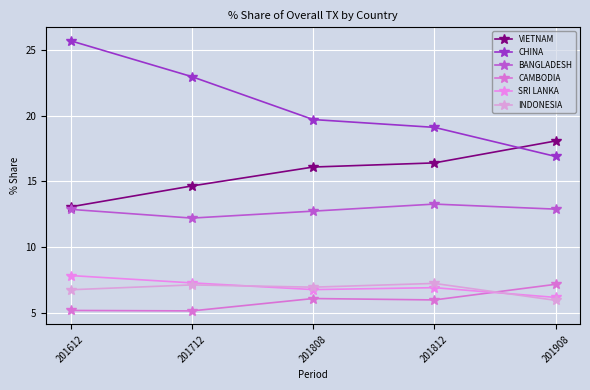

Which series has the largest range (max minus min)?

CHINA